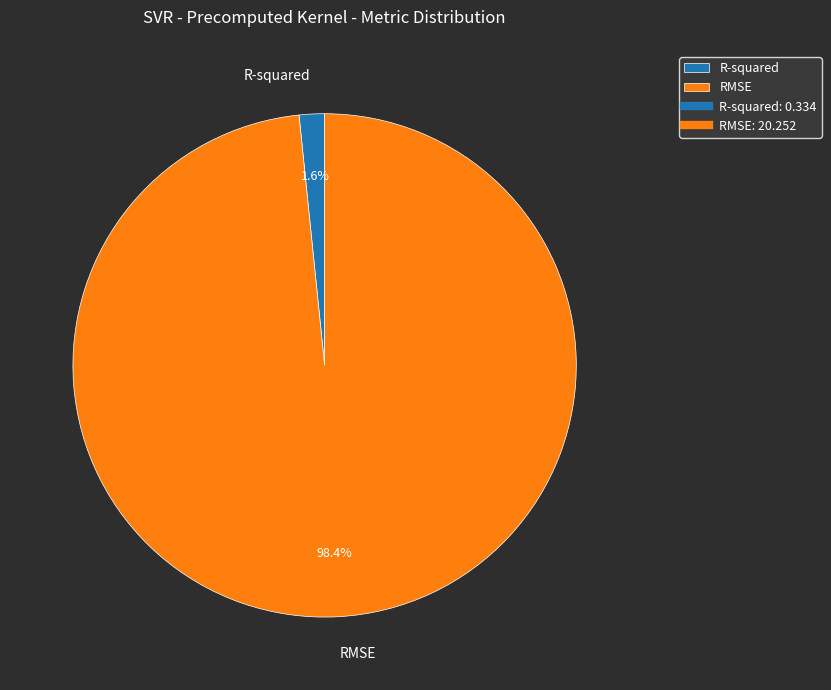

Do R-squared and RMSE together represent more than half of the pie?

Yes